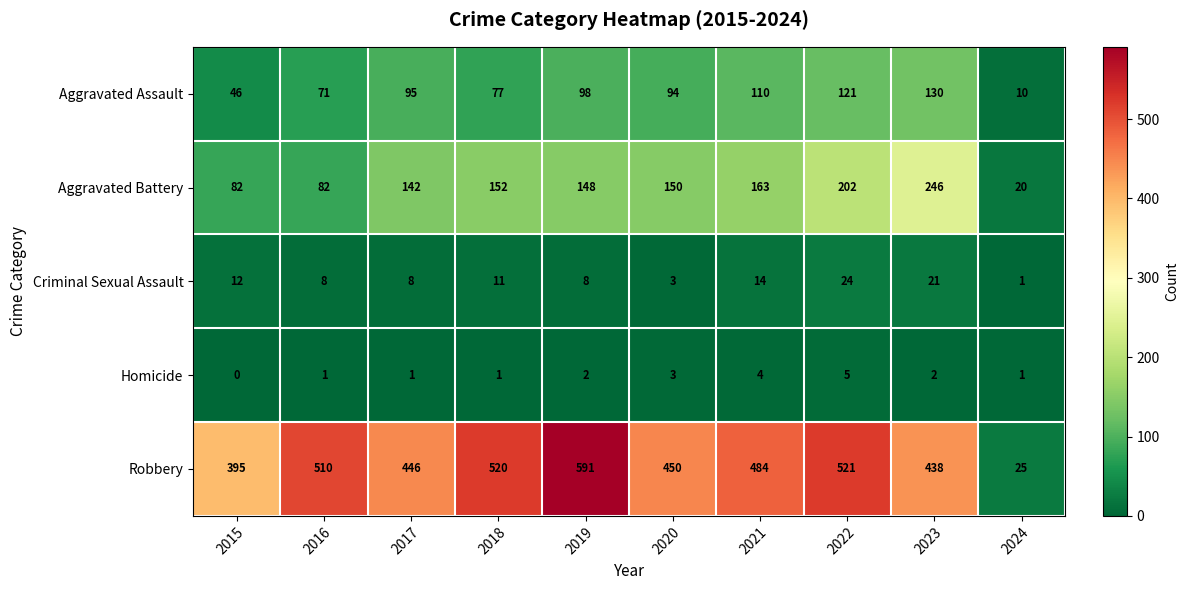

The value of Homicide at 2015 is 0. True or false?

True